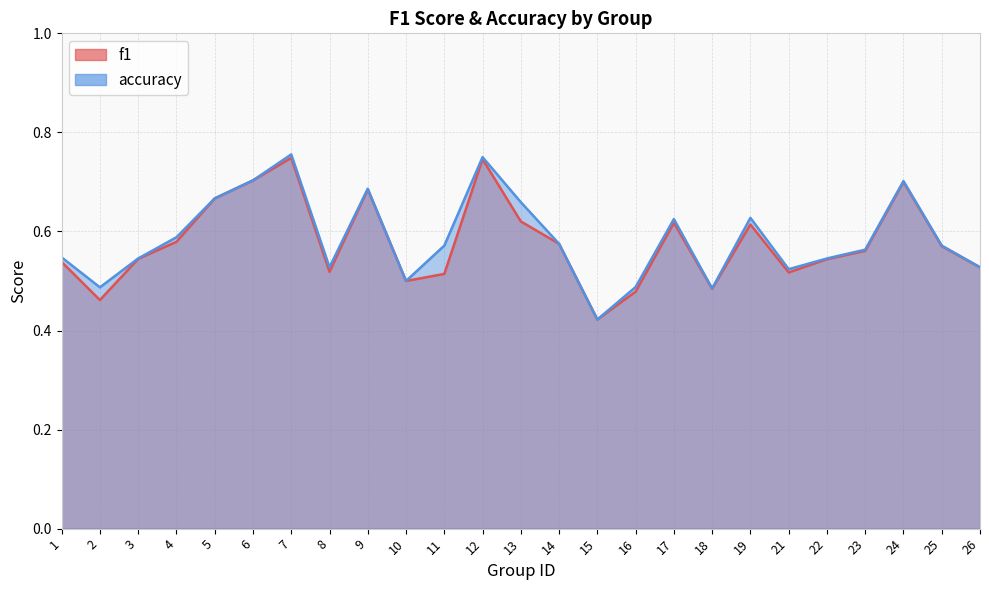

What is the maximum value for f1?

0.7